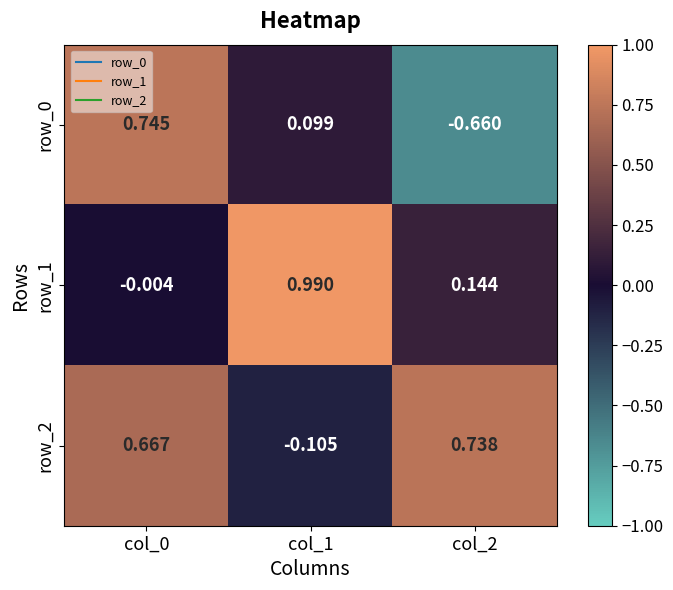

Read the row_1 value at col_2.

0.1